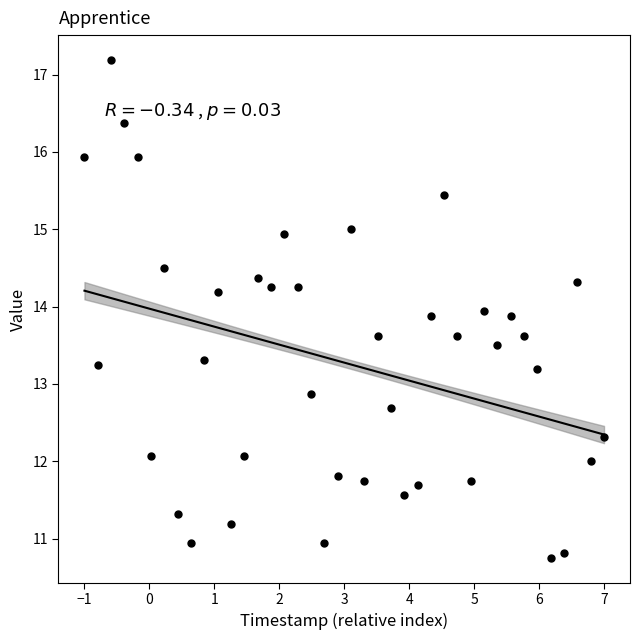

What is the range of Y values (max minus min)?

6.4